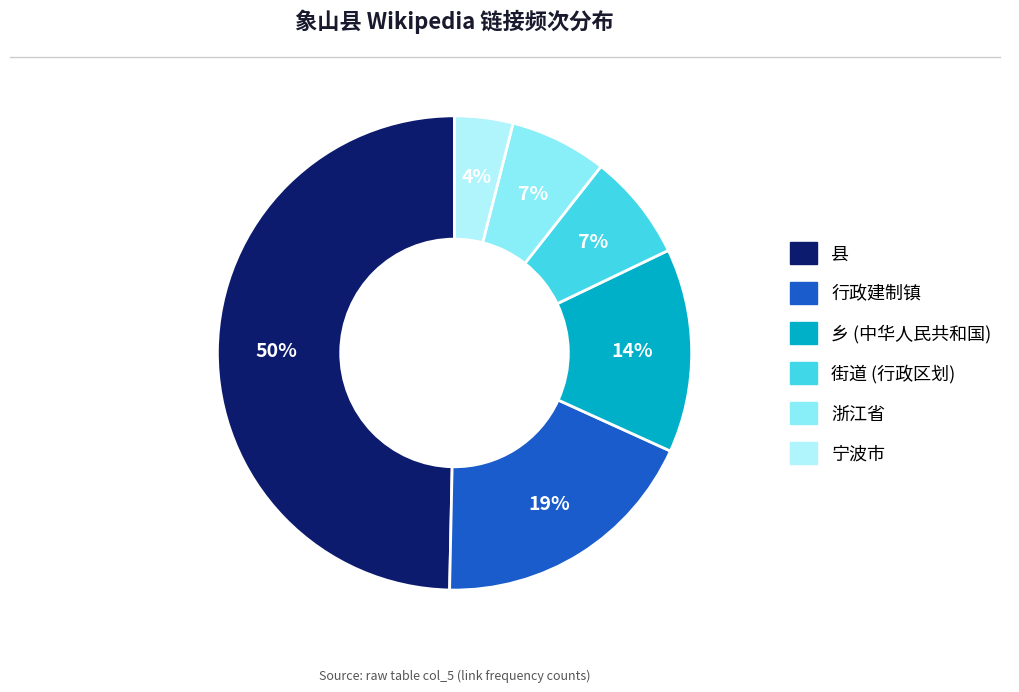

Do 浙江省 and 宁波市 together represent more than half of the pie?

No